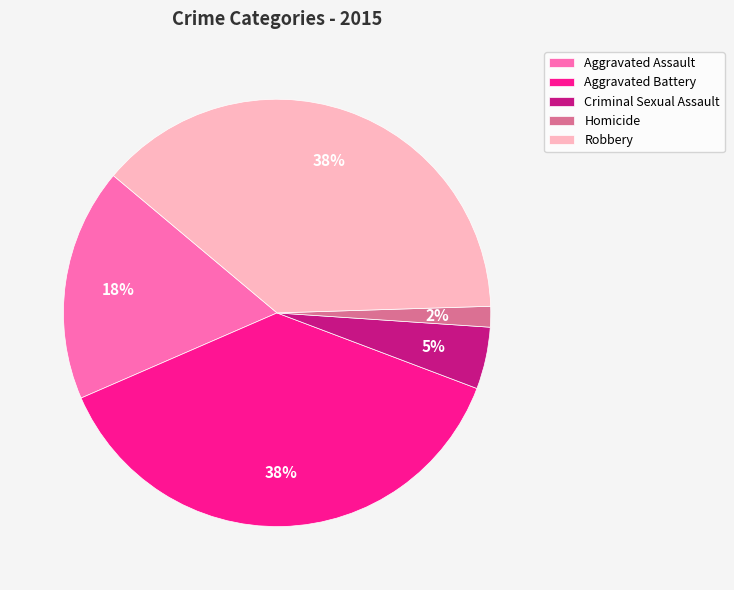

Count the number of slices in the pie.

5